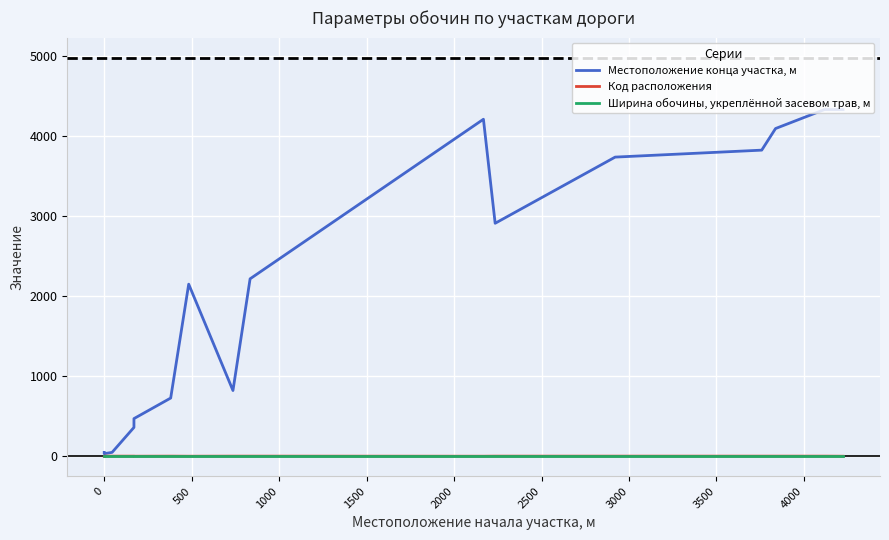

What is the average value of the Код расположения series?

2